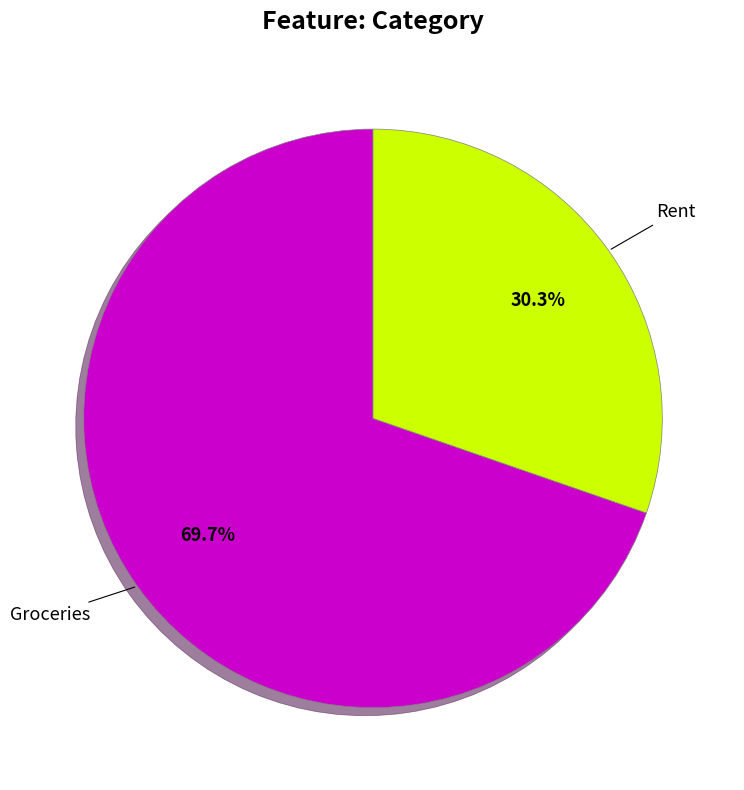

Does Rent account for over 50% of the chart?

No